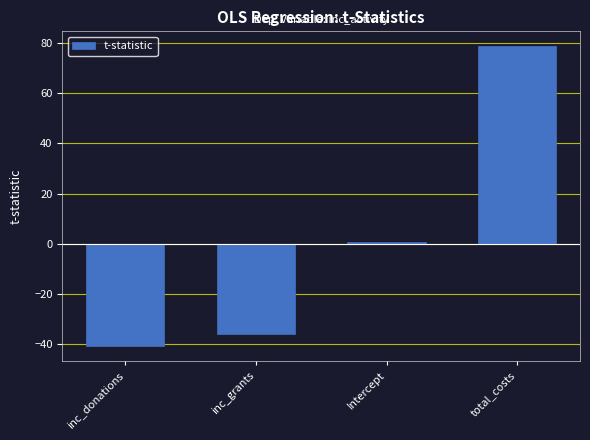

What position from the right is total_costs?

1